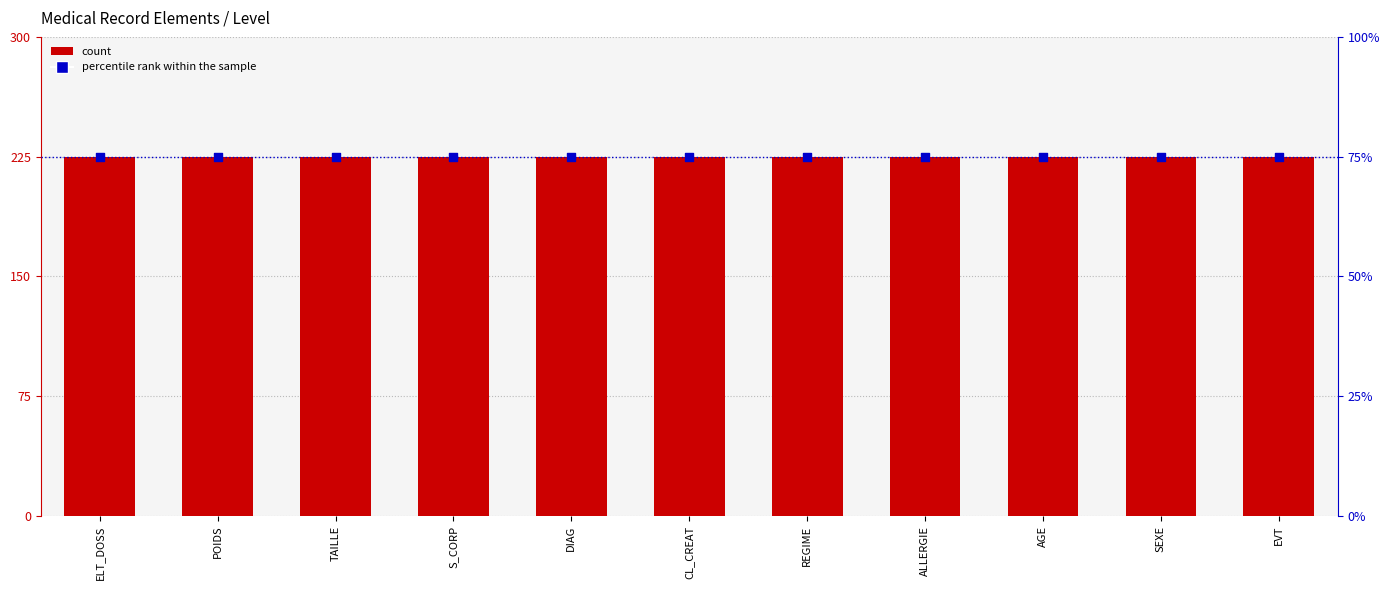

At how many categories does at least one series exceed 129?

11